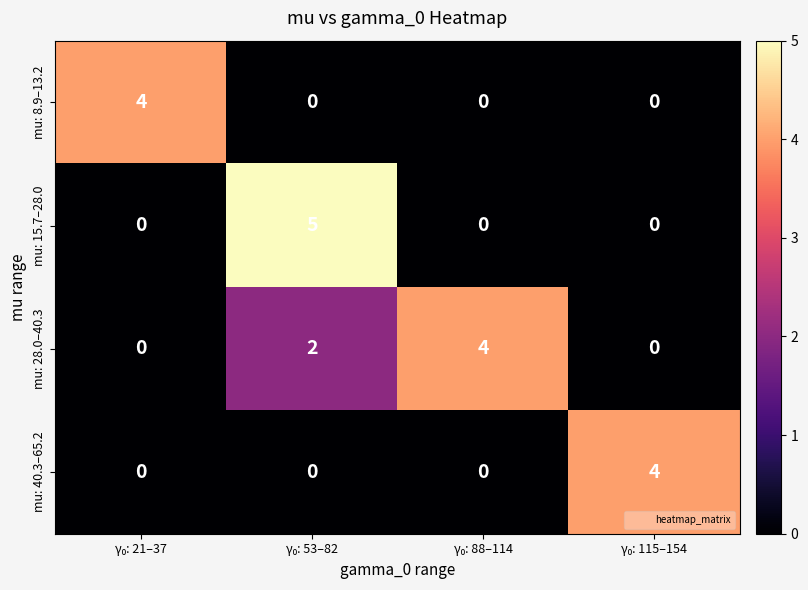

At how many categories does at least one series exceed 1?

4